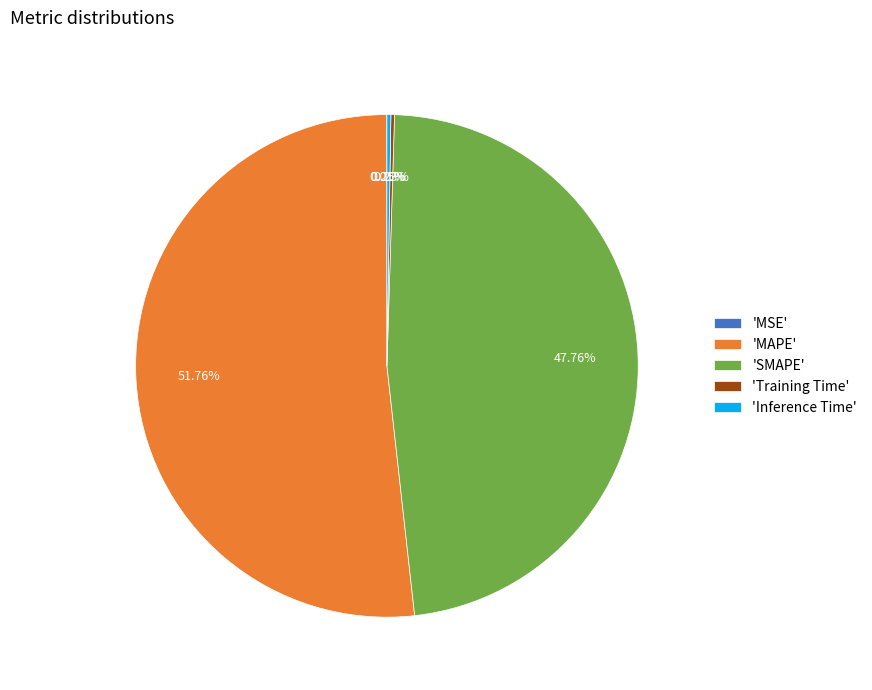

Which slice is the largest?

'MAPE'